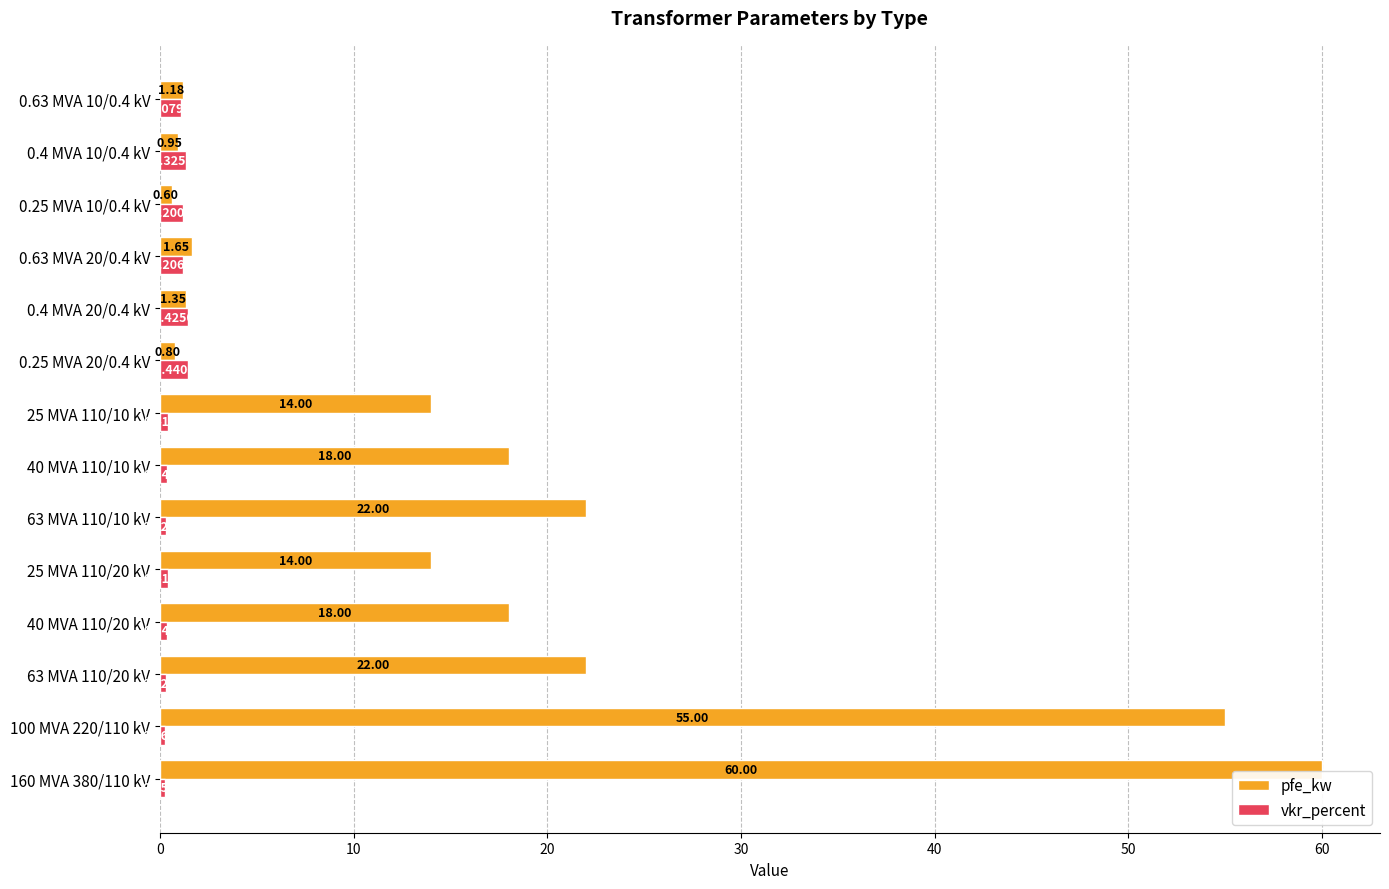

Which series has the largest range (max minus min)?

pfe_kw